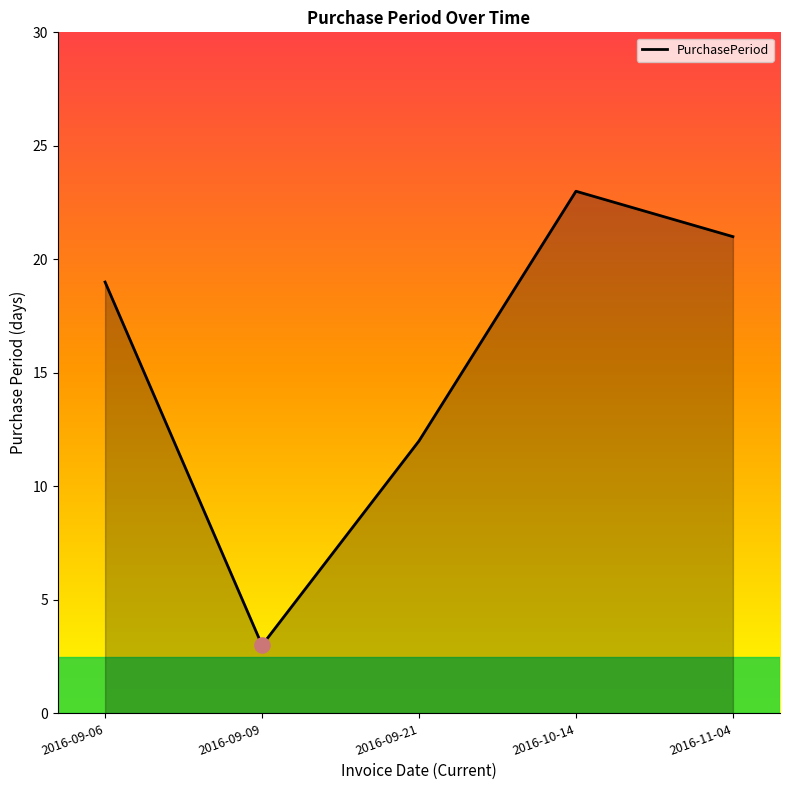

Approximately how many times larger is the value at 2016-09-09 compared to 2016-09-06?

0.2